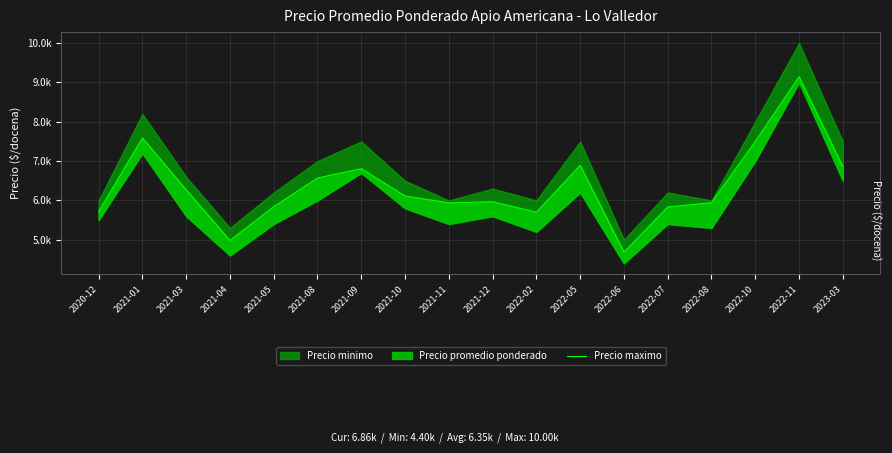

The chart shows a value of 3397 at 2021-11. True or false?

False